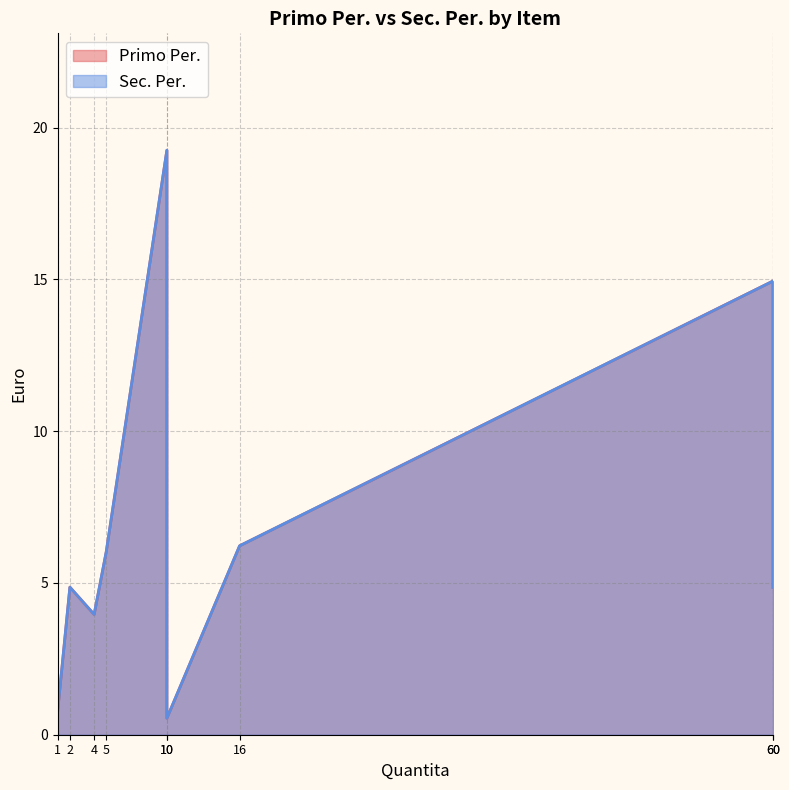

True or false: Sec. Per. and Primo Per. intersect in this chart.

False